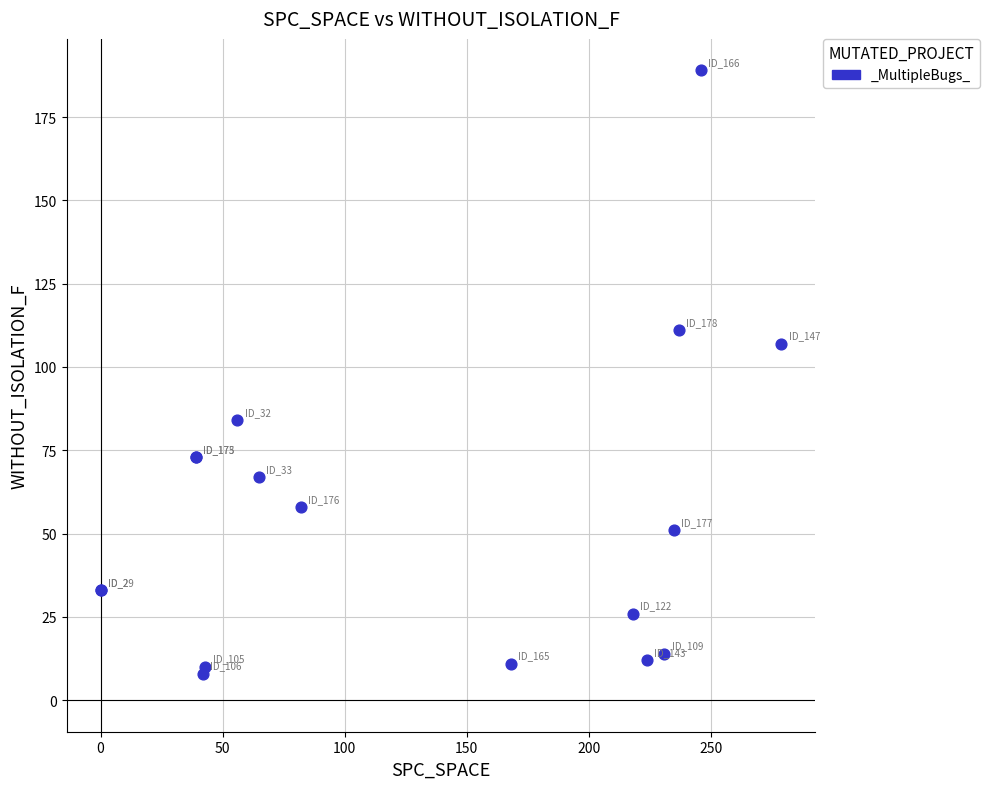

What Y value in the scatter plot is closest to 98?

107